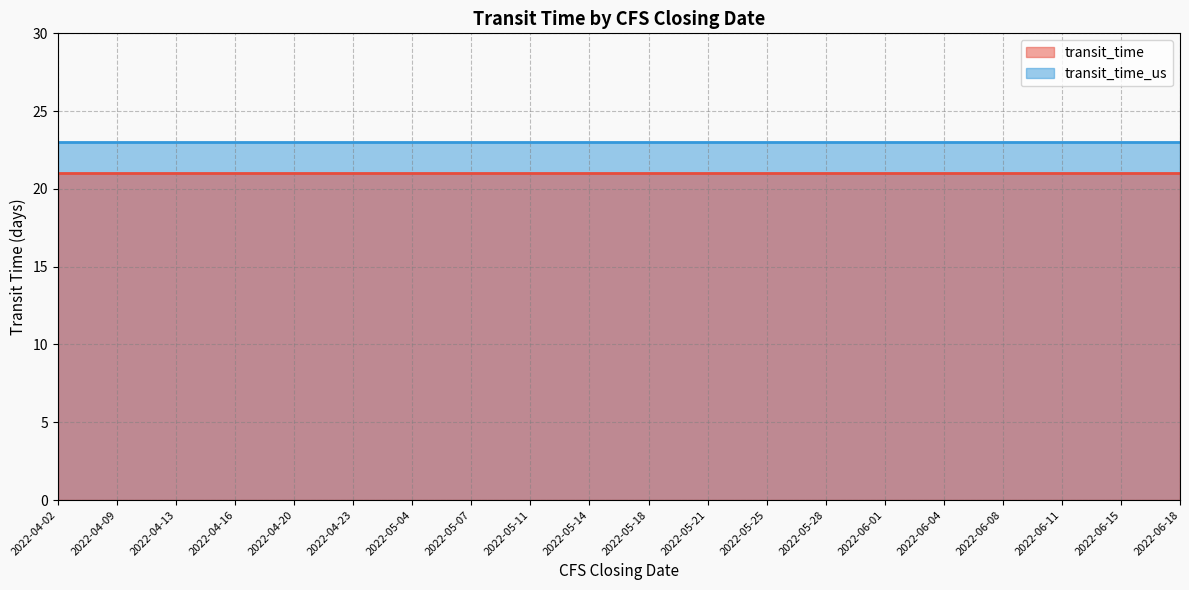

What is the maximum value for transit_time?

21